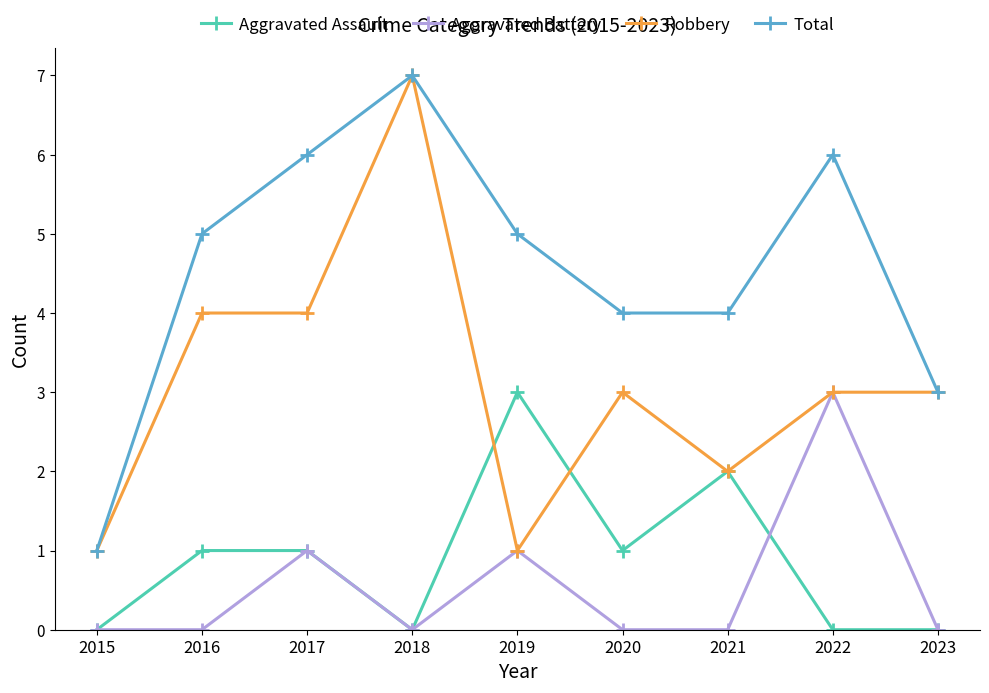

True or false: Aggravated Assault and Aggravated Battery intersect in this chart.

True